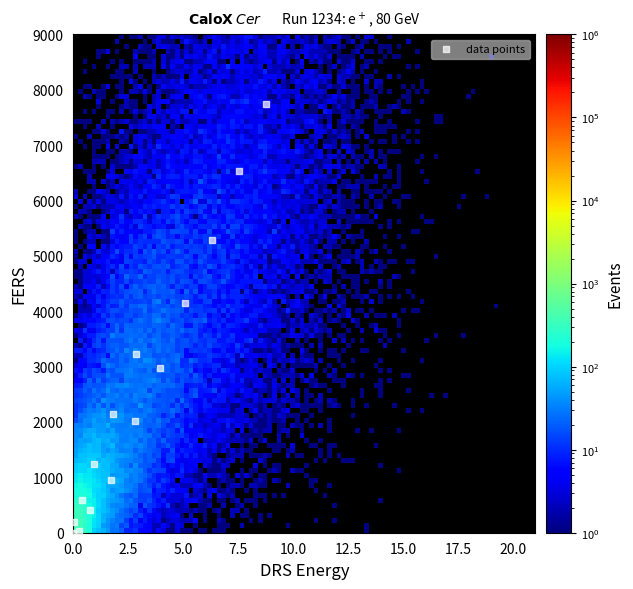

What is the range of X values (max minus min)?

8.8